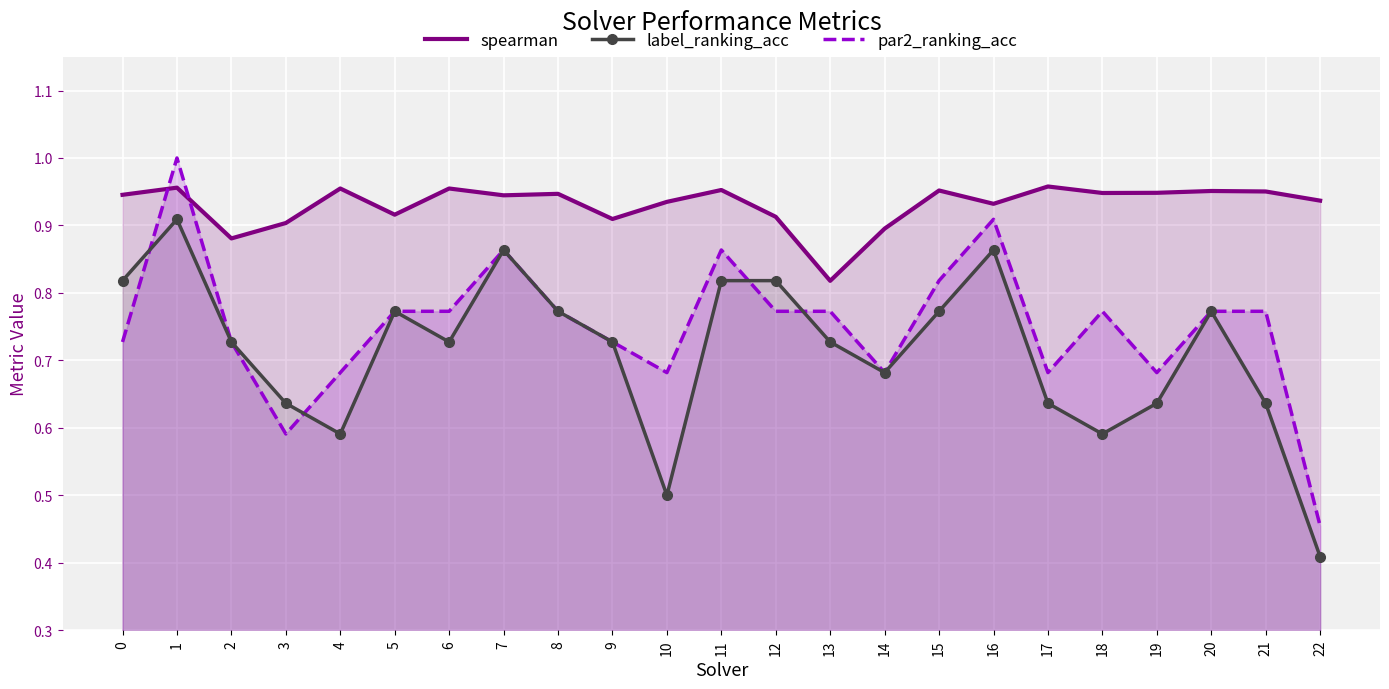

True or false: label_ranking_acc has more than 1 interior local peaks.

True